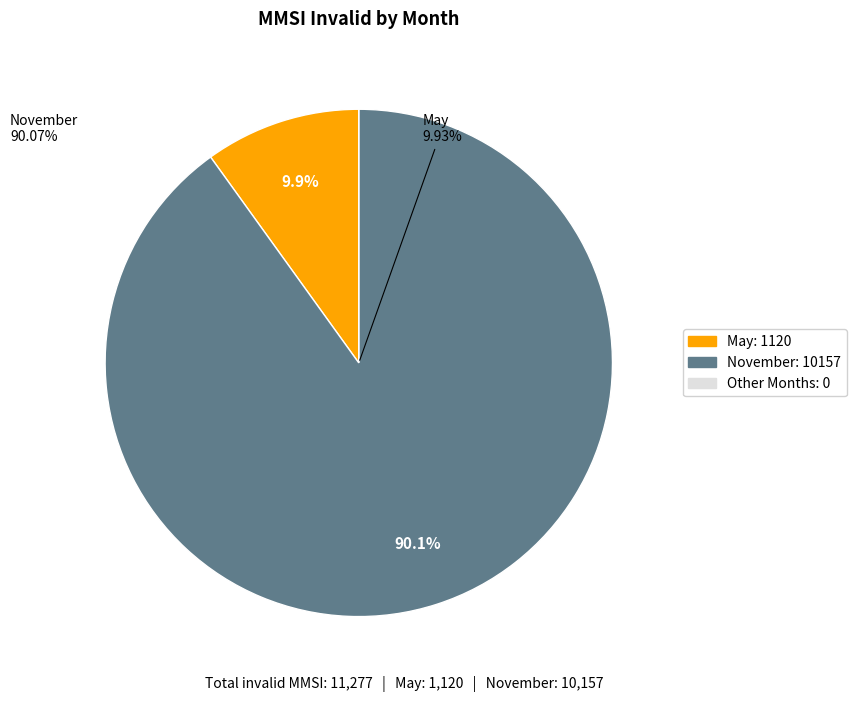

How much of the chart is everything except December?

100.0%